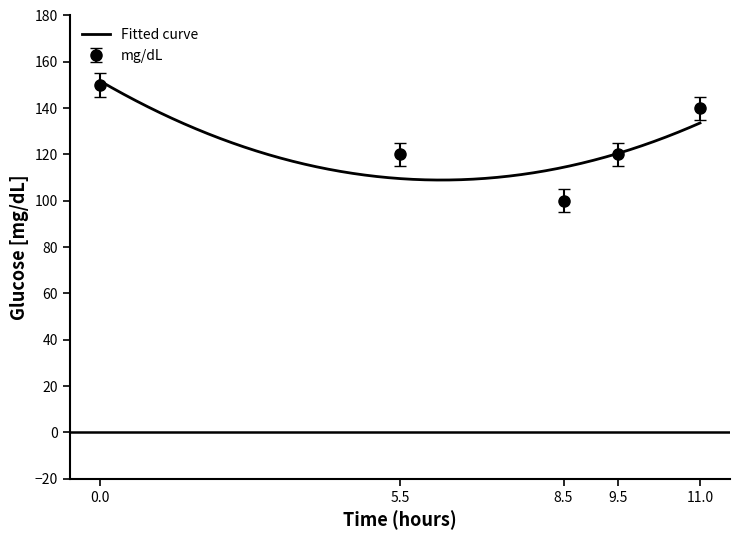

Is this an area chart (filled region under the line)?

No